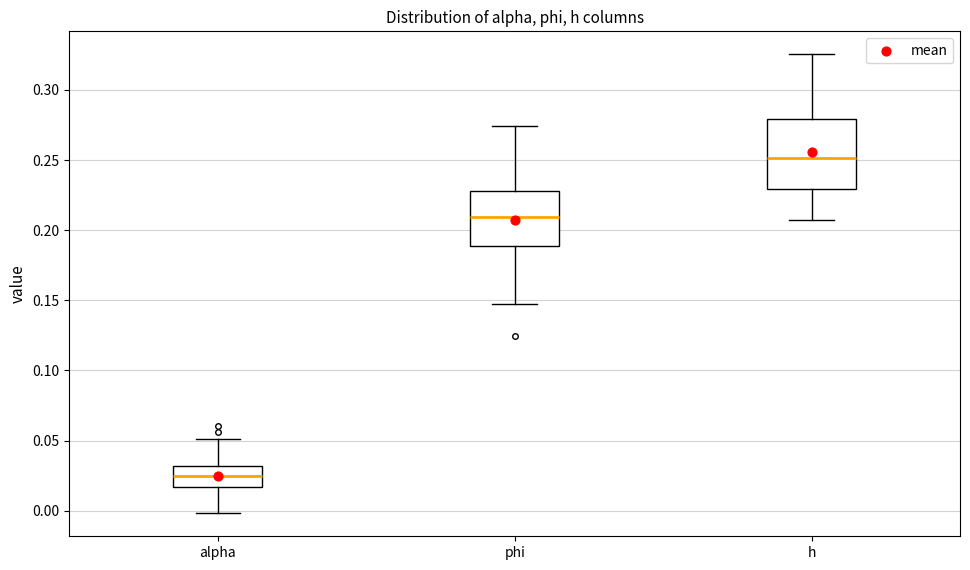

Which box is the tallest, from its lower edge to its upper edge?

h